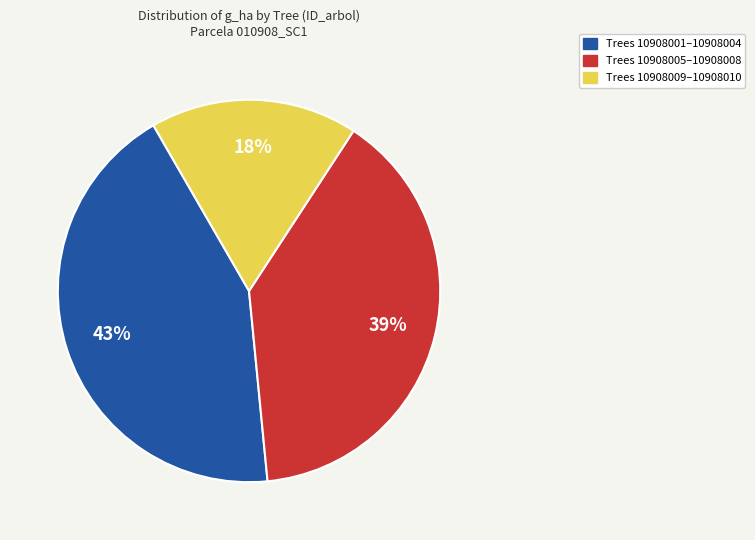

Which category has the biggest portion of the pie?

Trees 10908001–10908004